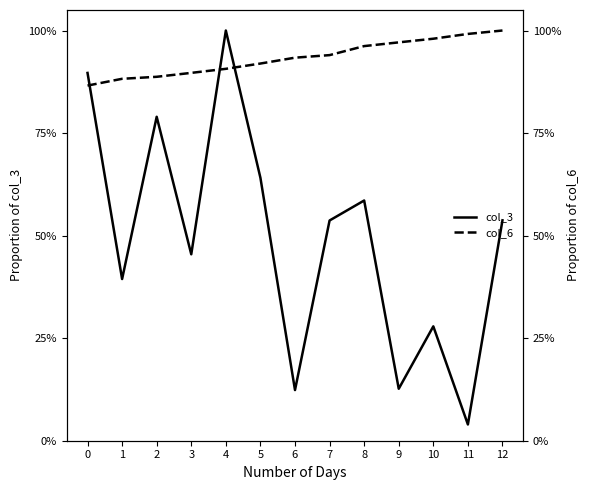

What are all the series names shown in the legend?

col_3, col_6